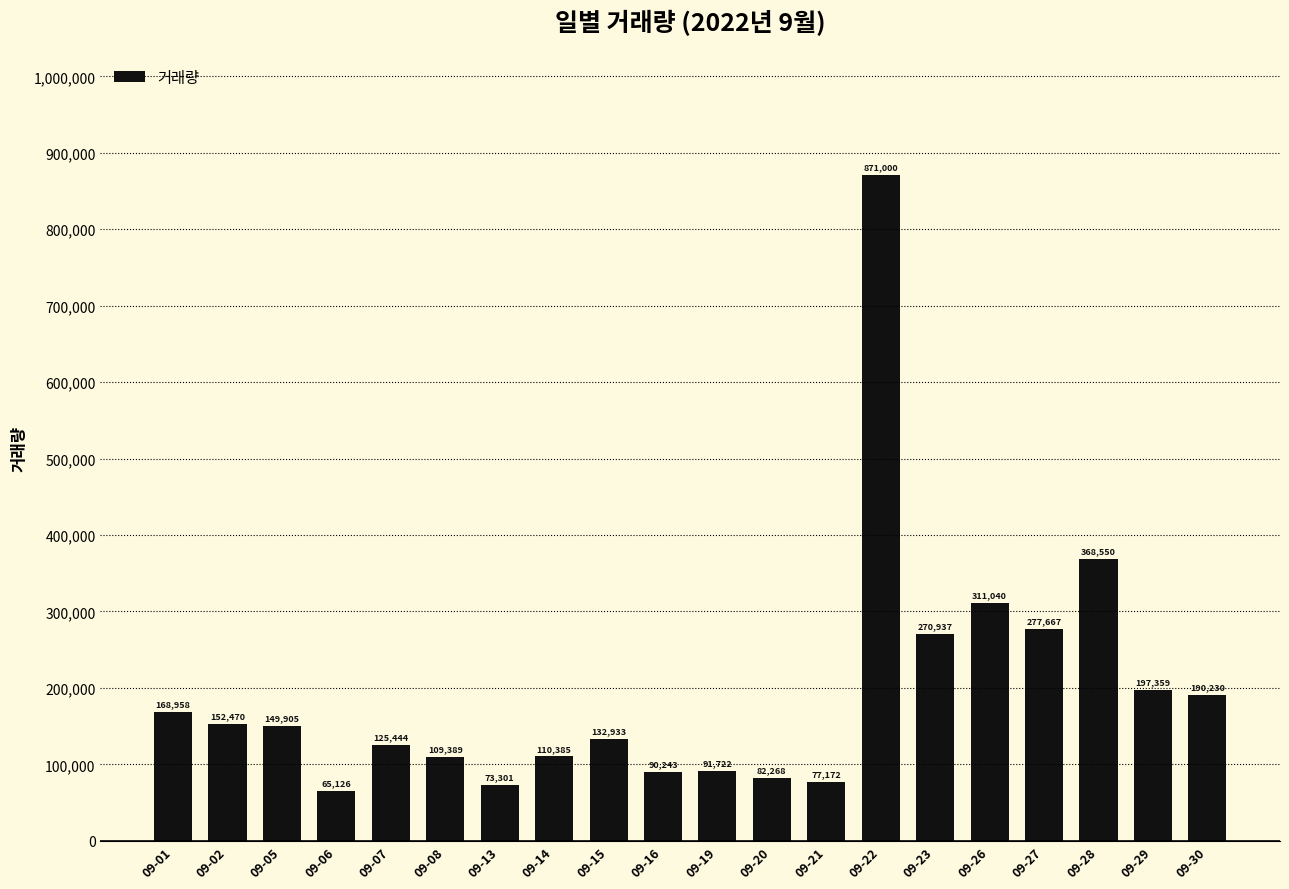

What is the difference between the maximum and minimum values?

805874